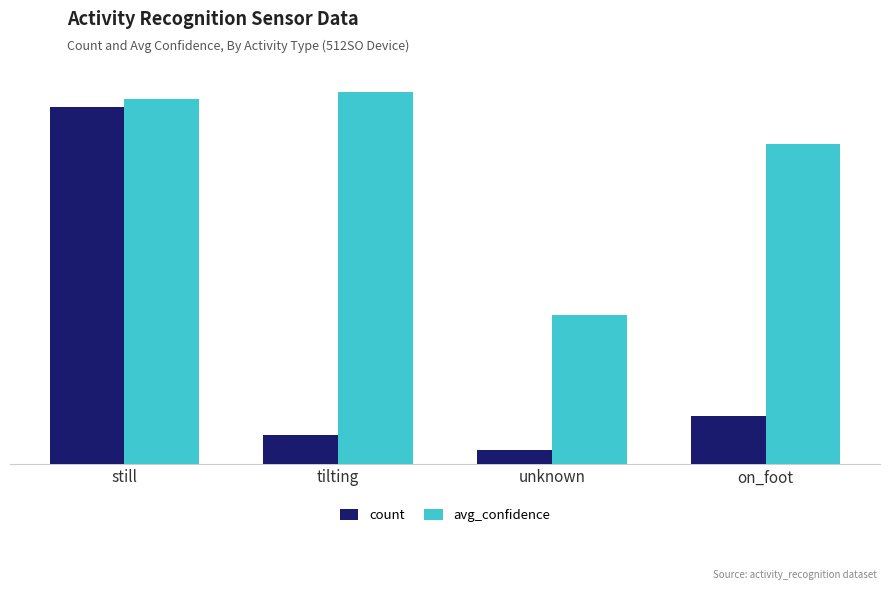

The value of count at still is 96. True or false?

True